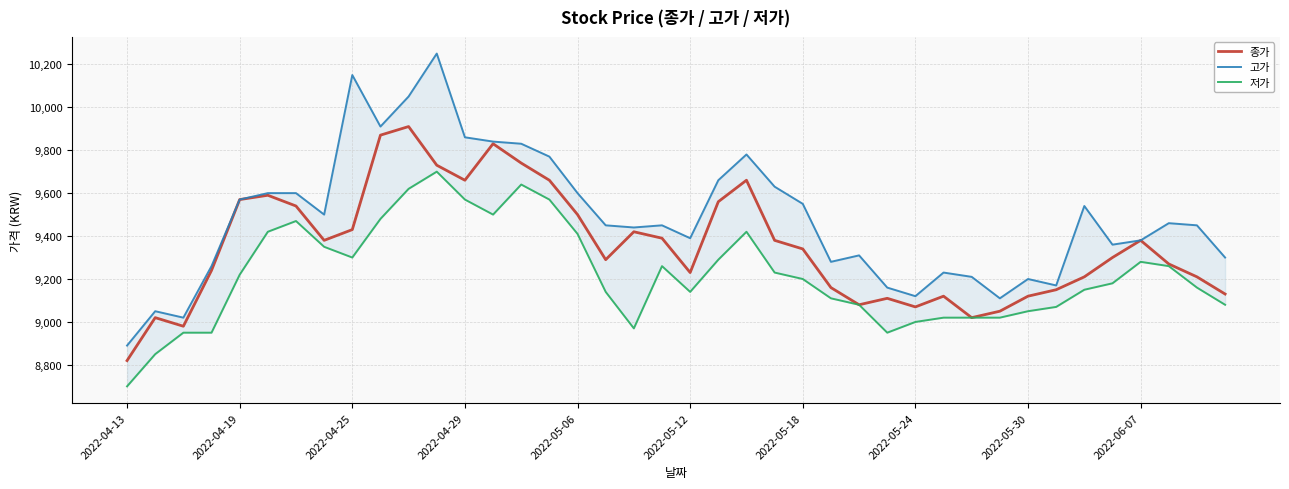

Count the number of categories in the chart.

40